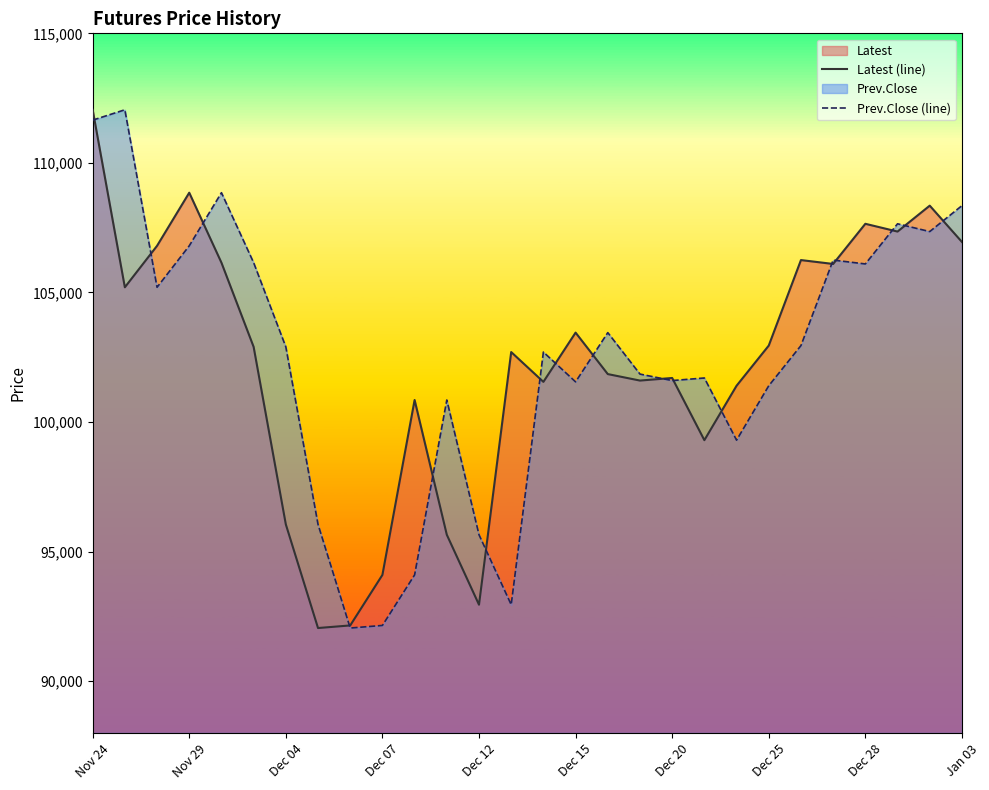

Reading left to right, list all the values displayed in this chart.

Latest (line): 112050	105200	106800	108850	106150	102900	96050	92050	92150	94100	100850	95650	92950	102700	101550	103450	101850	101600	101700	99300	101400	102950	106250	106100	107650	107350	108350	106950
Prev.Close (line): 111650	112050	105200	106800	108850	106150	102900	96050	92050	92150	94100	100850	95650	92950	102700	101550	103450	101850	101600	101700	99300	101400	102950	106250	106100	107650	107350	108350